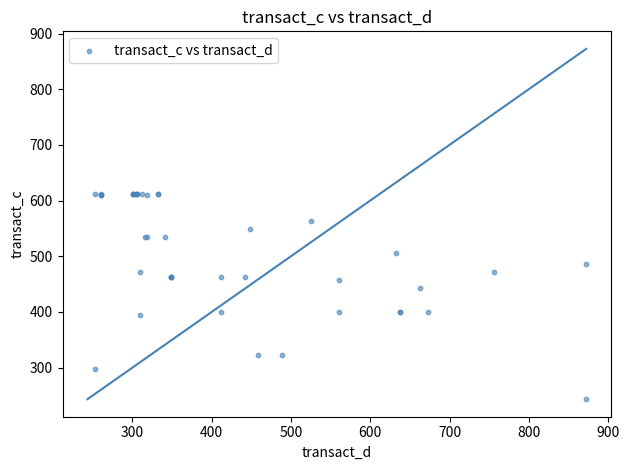

What Y value in the scatter plot is closest to 427?

443.2